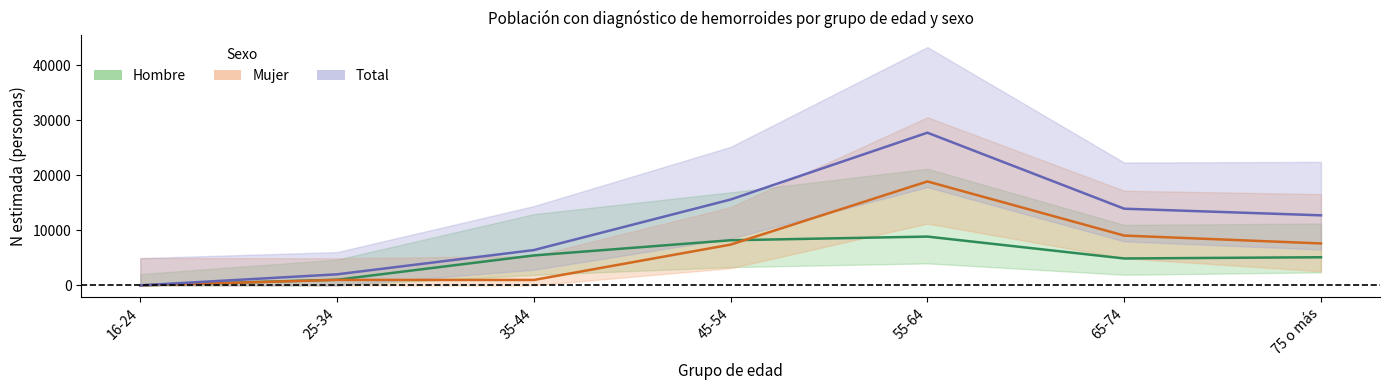

How many series are shown in this chart?

3